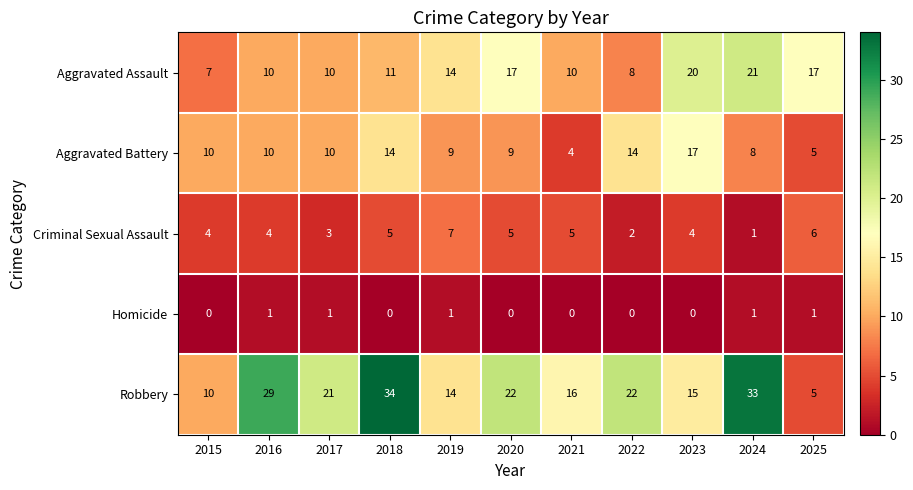

What is the difference between the Robbery values at 2015 and 2020?

12